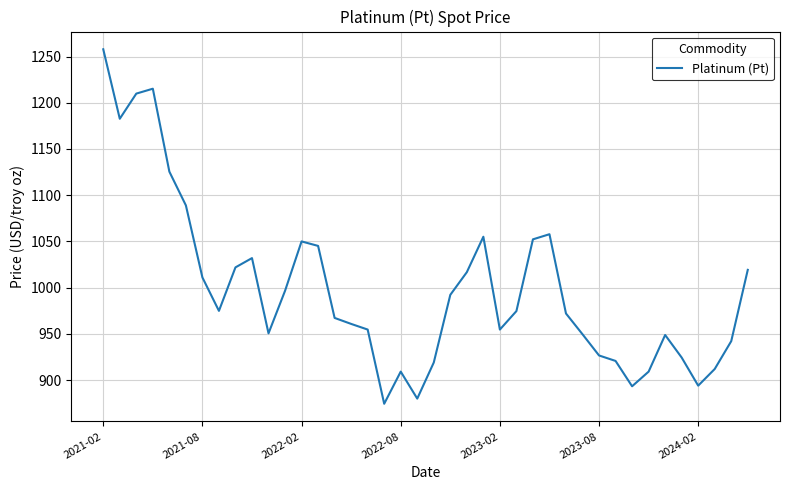

What is the smallest value displayed?

874.3